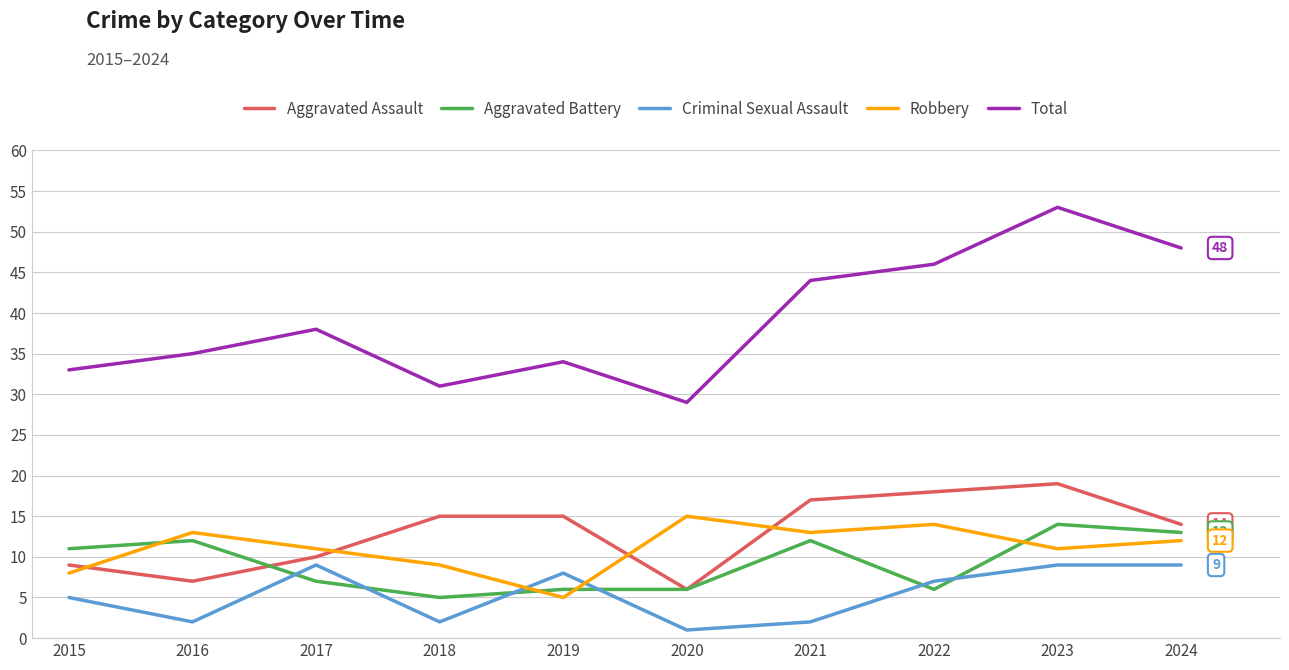

What value does the Aggravated Battery series have at 2015?

11